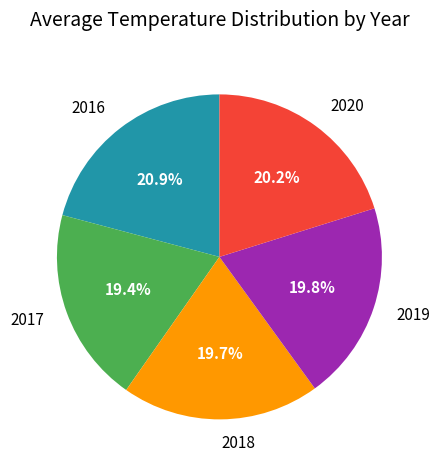

Approximately how many times larger is the value at 2020 compared to 2016?

1.0